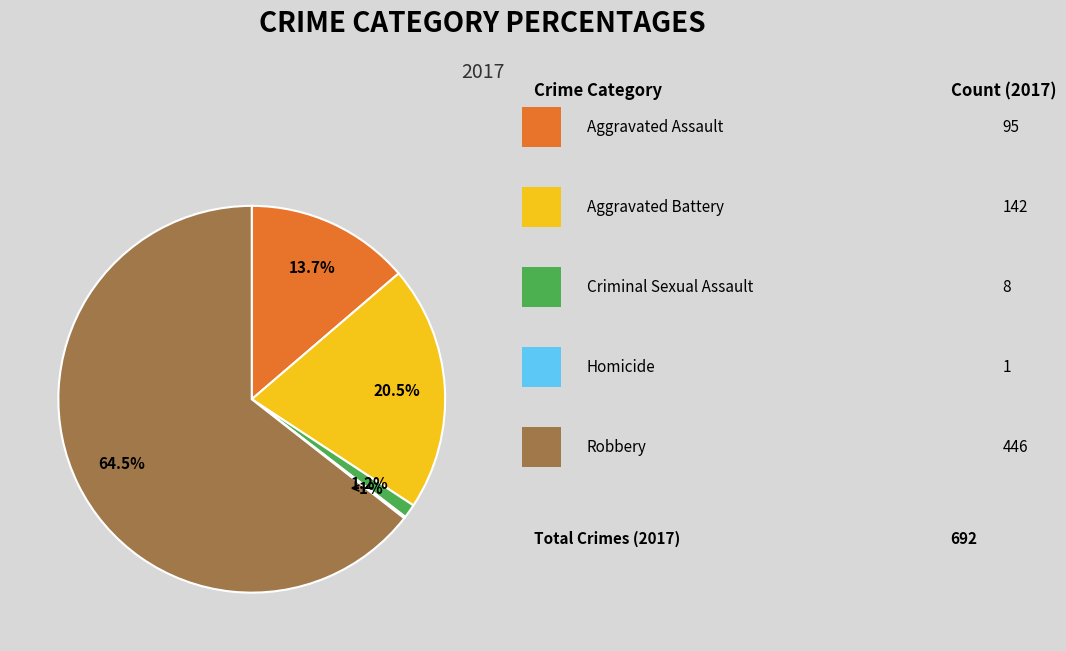

Which category has the biggest portion of the pie?

Robbery